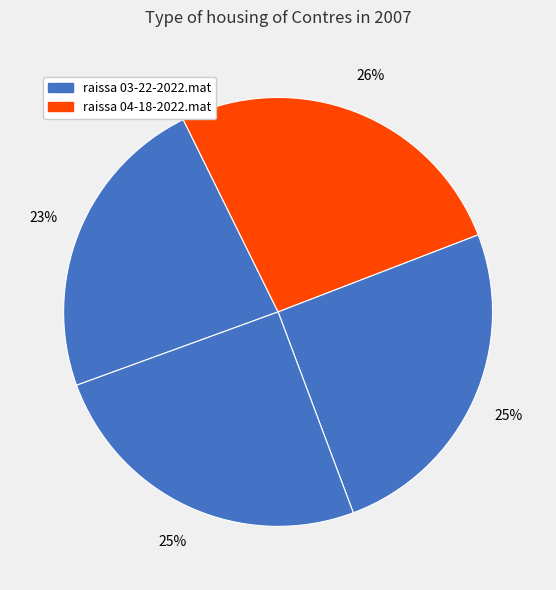

Which slice is the largest?

raissa 04-18-2022.mat